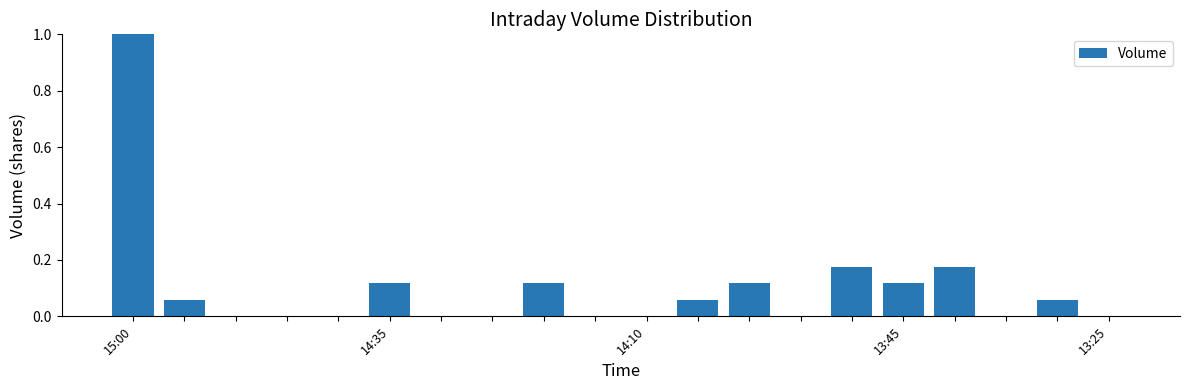

What is the greatest value displayed?

1.0